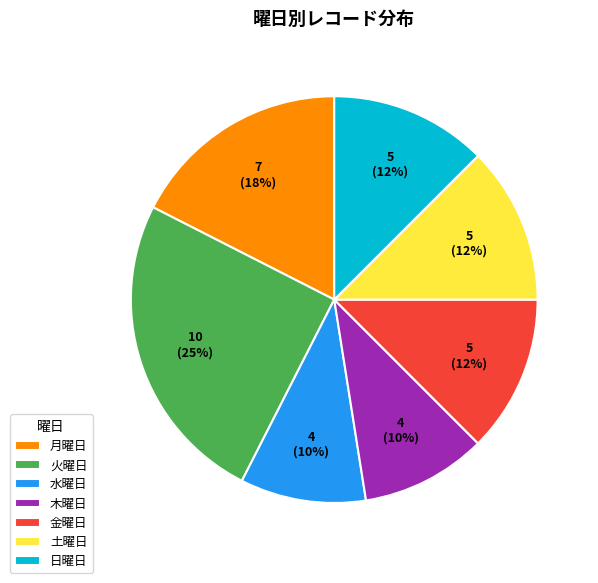

Do 月曜日 and 火曜日 together represent more than half of the pie?

No